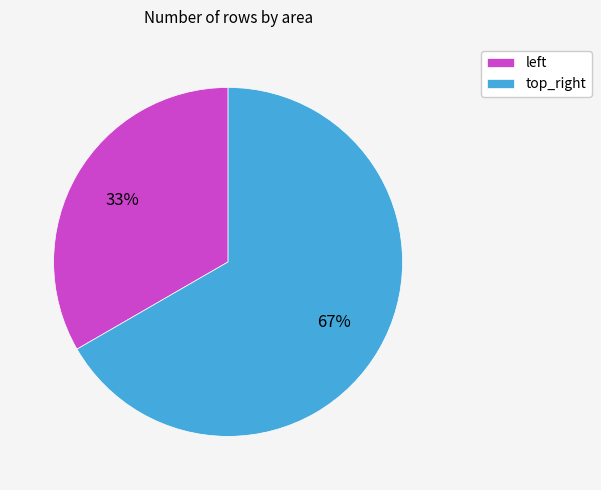

Count the number of slices in the pie.

2